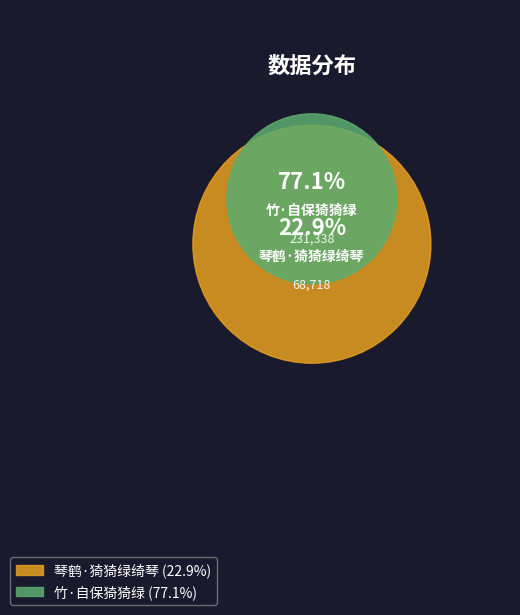

How many slices are in this pie chart?

2